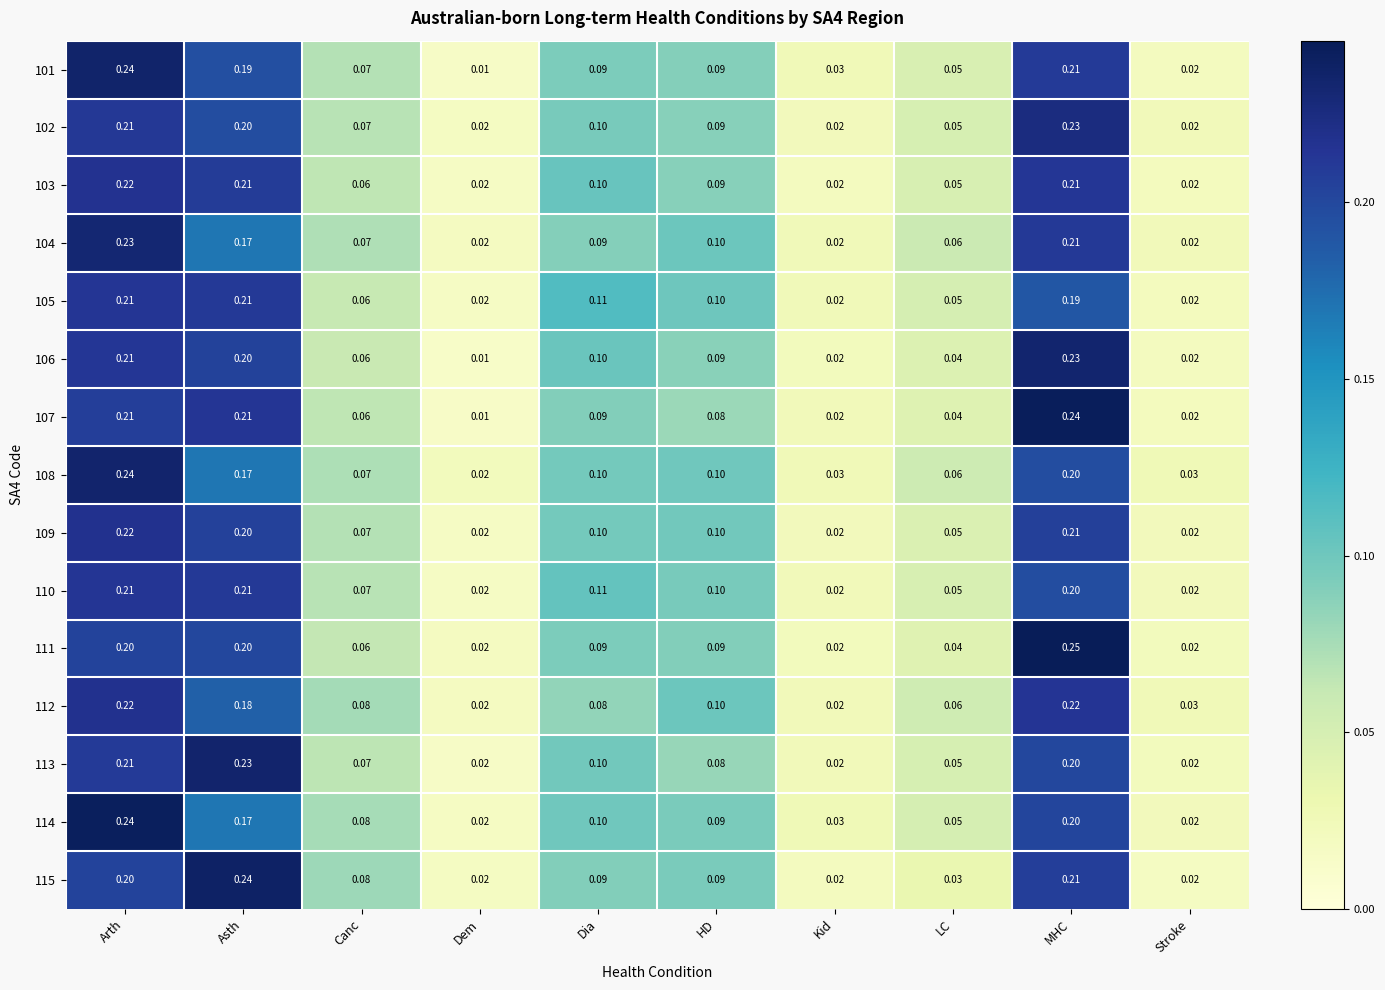

At which category is the sum across all series the highest?

Arth